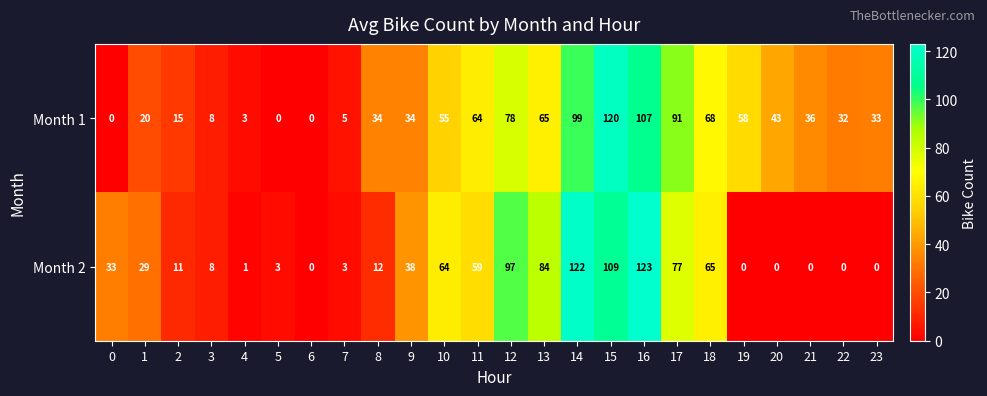

Which series has the largest total across all categories?

Month 1